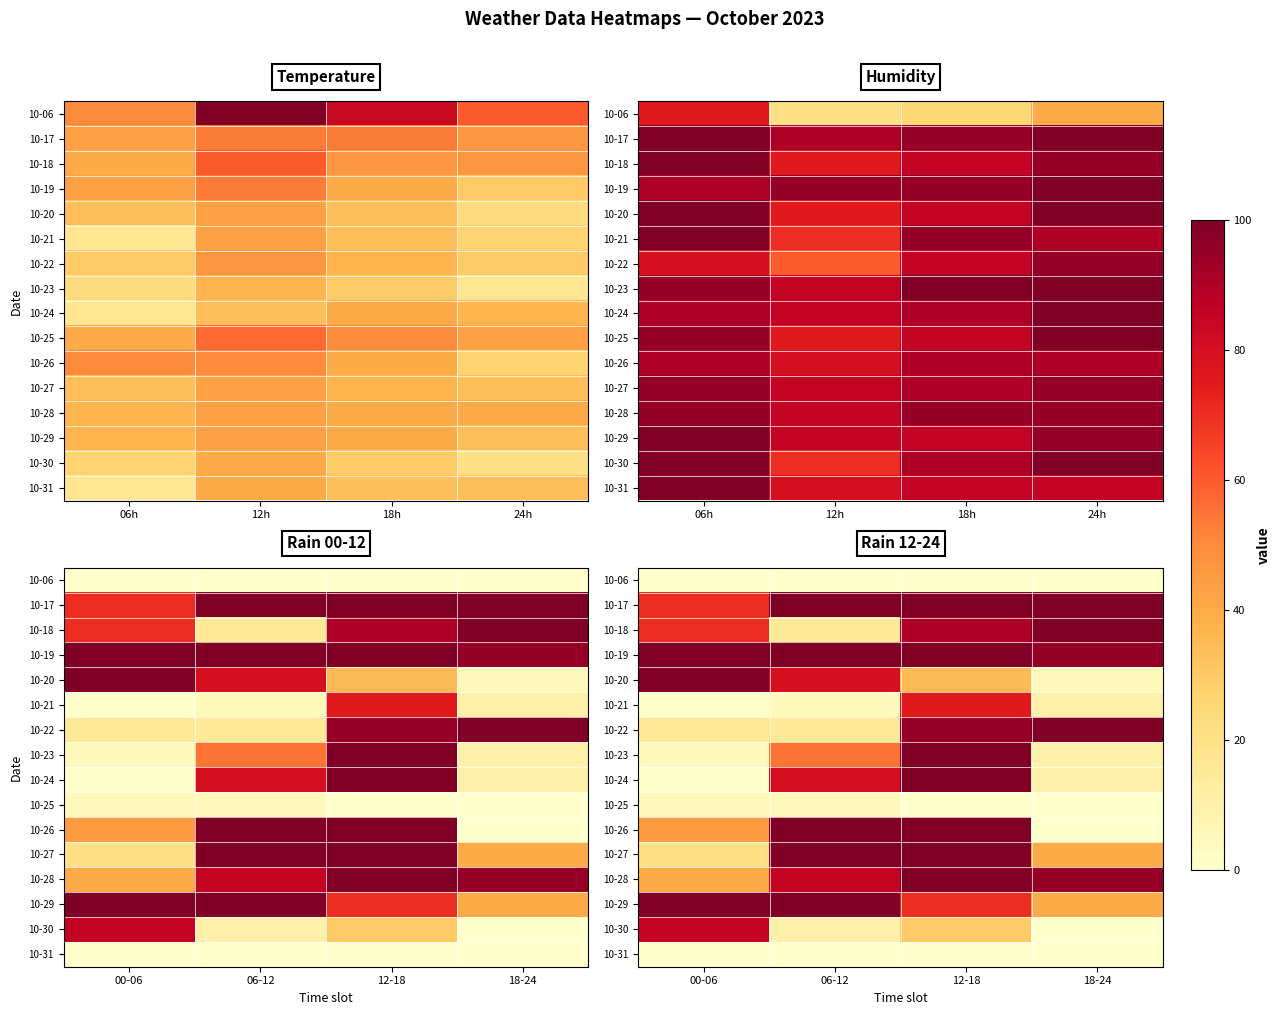

At which category is the sum across all series the highest?

12-18